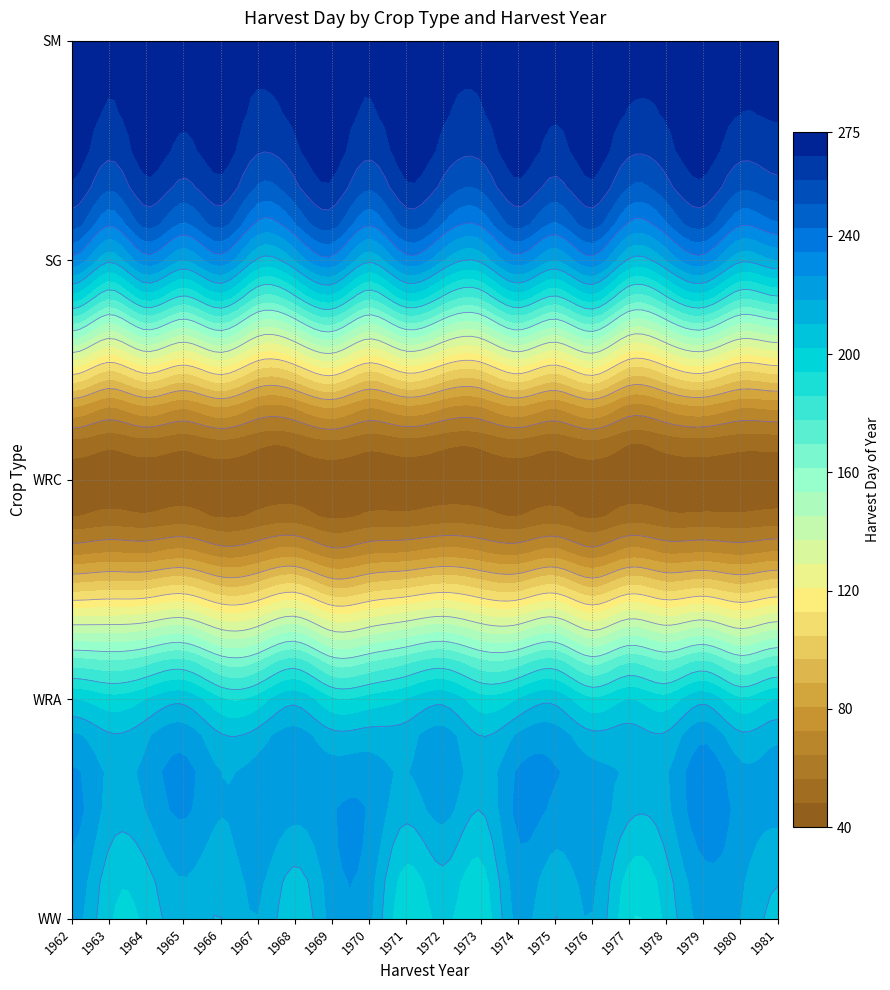

Which category has the highest value across all series?

1965